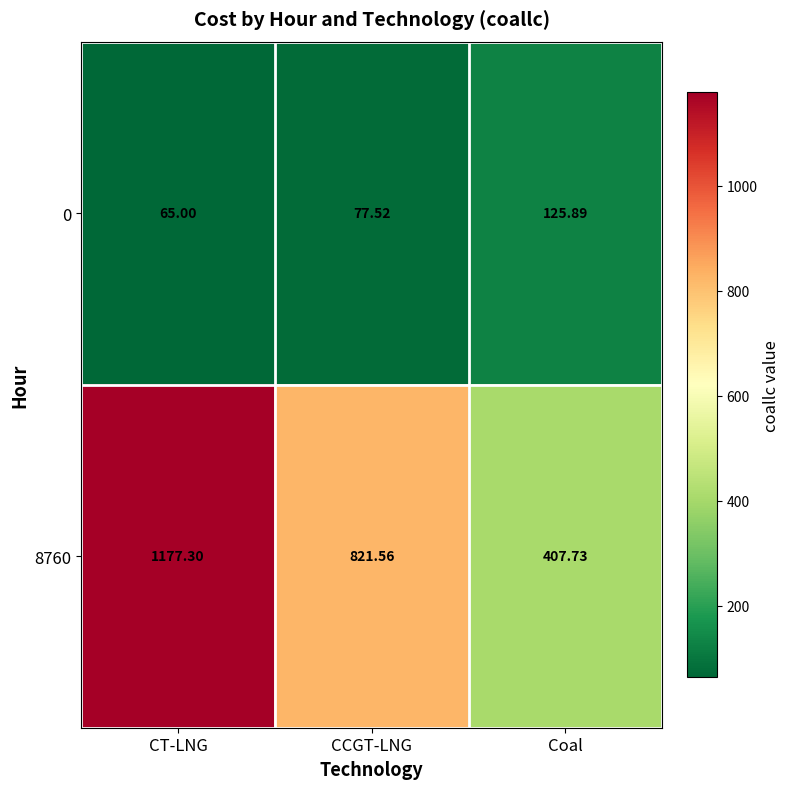

At which label is 8760 closest to 792?

CCGT-LNG